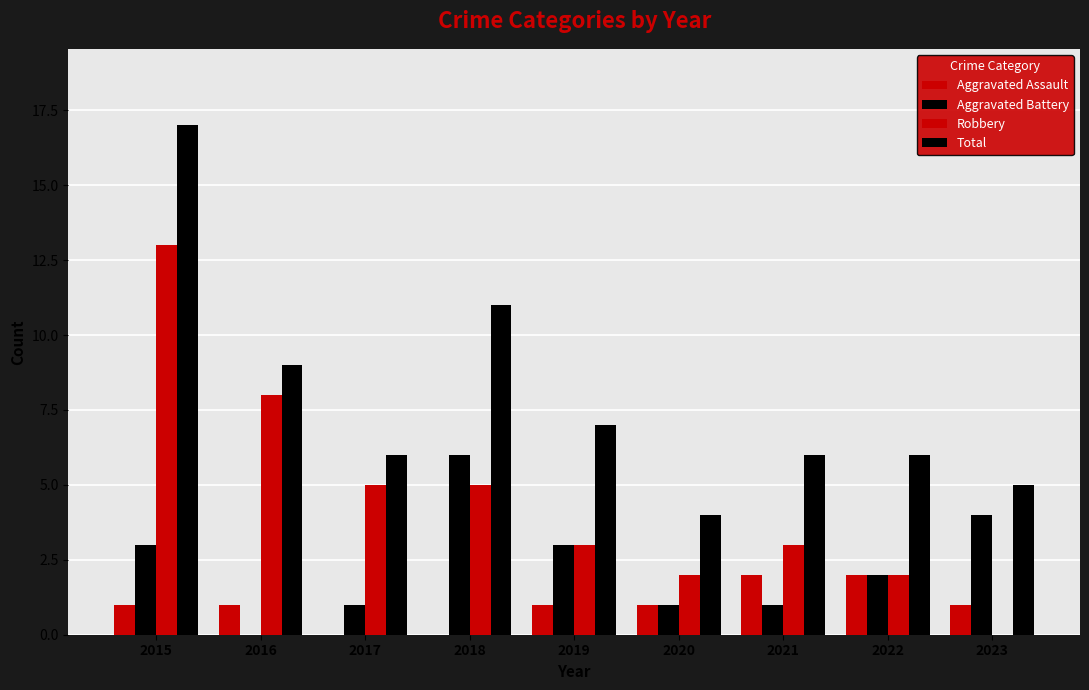

Reading left to right, what are all the values shown in this chart?

Aggravated Assault: 1	1	0	0	1	1	2	2	1
Aggravated Battery: 3	0	1	6	3	1	1	2	4
Robbery: 13	8	5	5	3	2	3	2	0
Total: 17	9	6	11	7	4	6	6	5